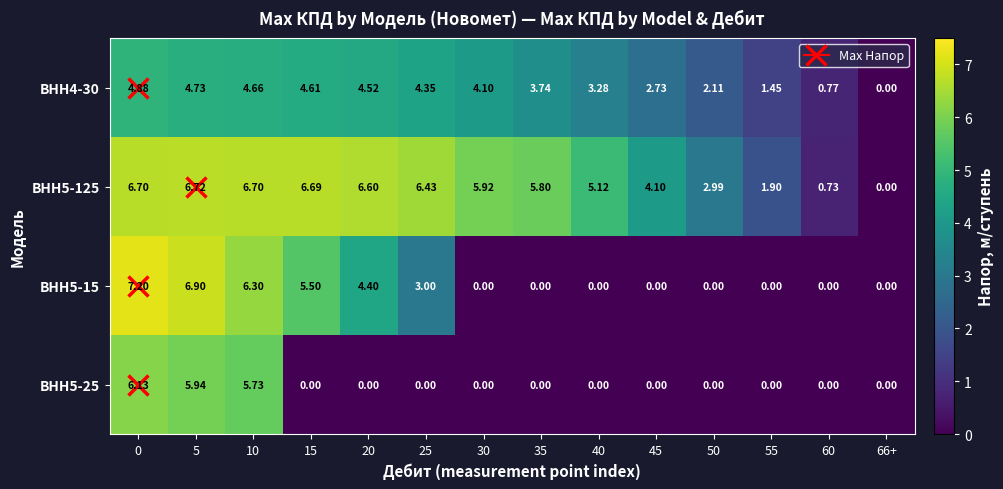

Is the value of ВНН5-25 at 55 greater than the value of ВНН5-15 at 20?

No